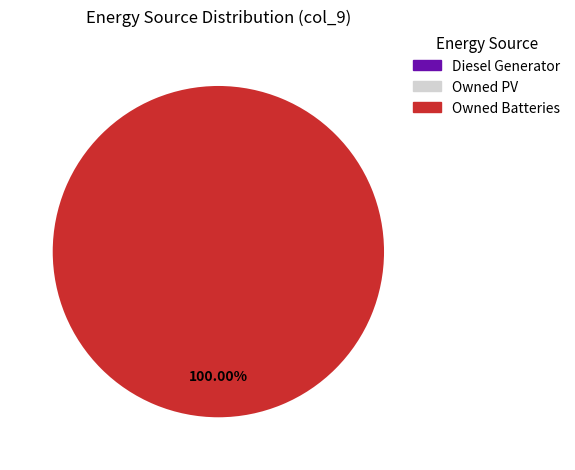

Is there any slice that represents more than half of the pie?

Yes